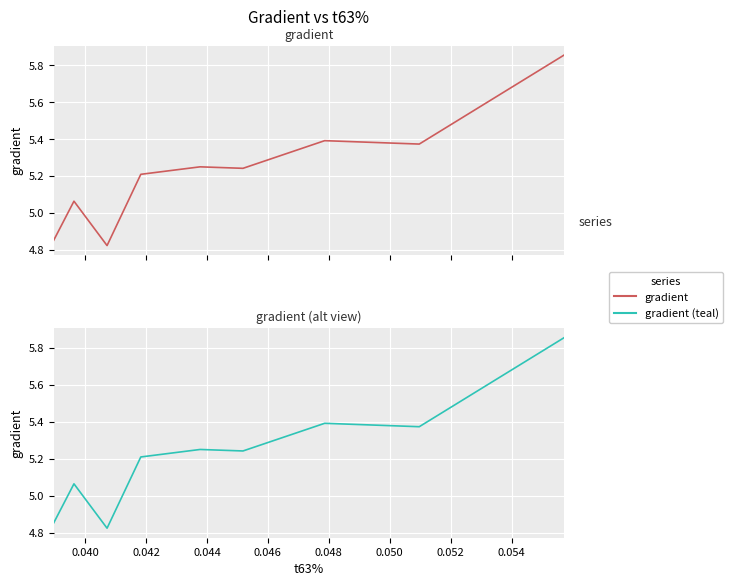

True or false: gradient (teal) has more than 2 interior local peaks.

True